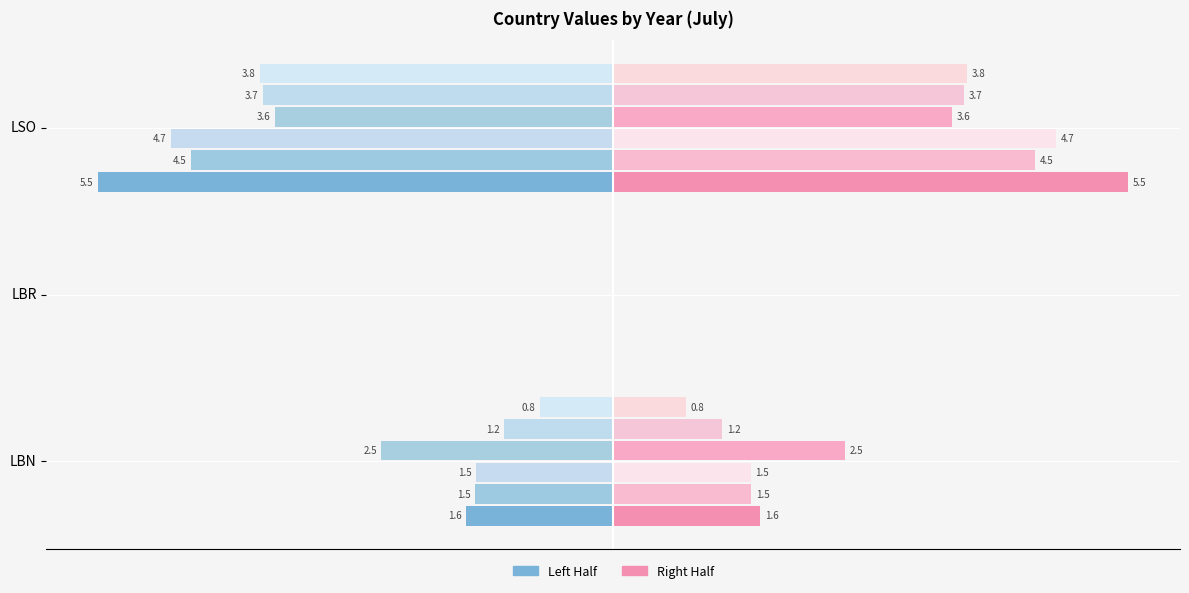

At LSO, list the series in order from largest to smallest.

1953-07, 1954-07, 1955-07, 1951-07, 1952-07, 1950-07